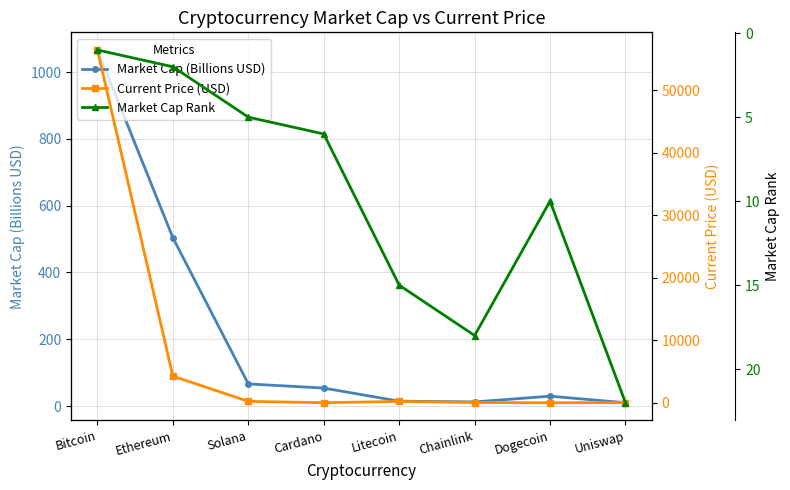

True or false: Current Price (USD) has more than 1 points higher than both neighbors.

False